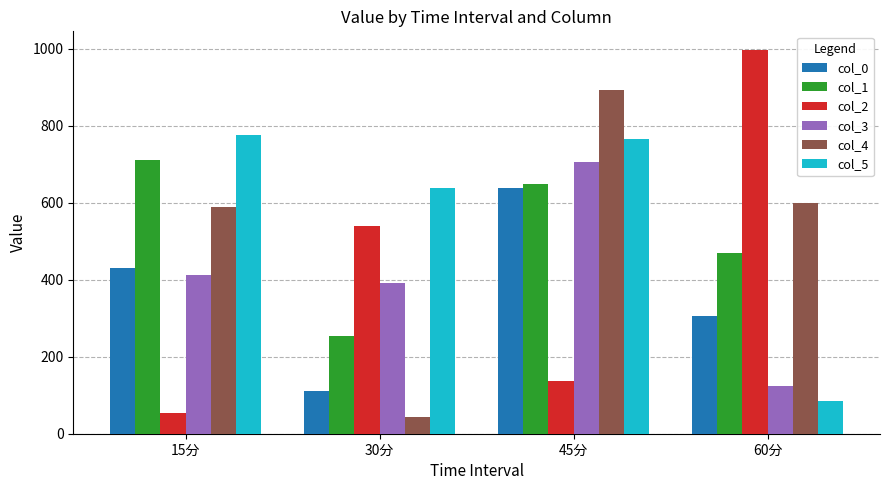

At which label is col_1 closest to 482?

60分